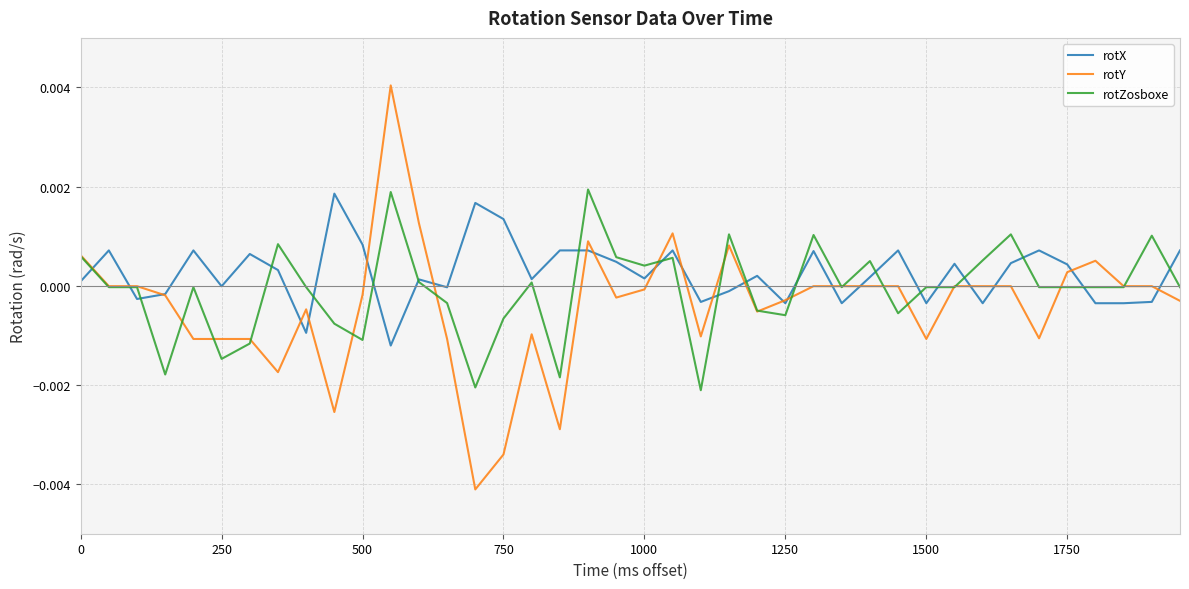

Which series has the largest range (max minus min)?

rotY